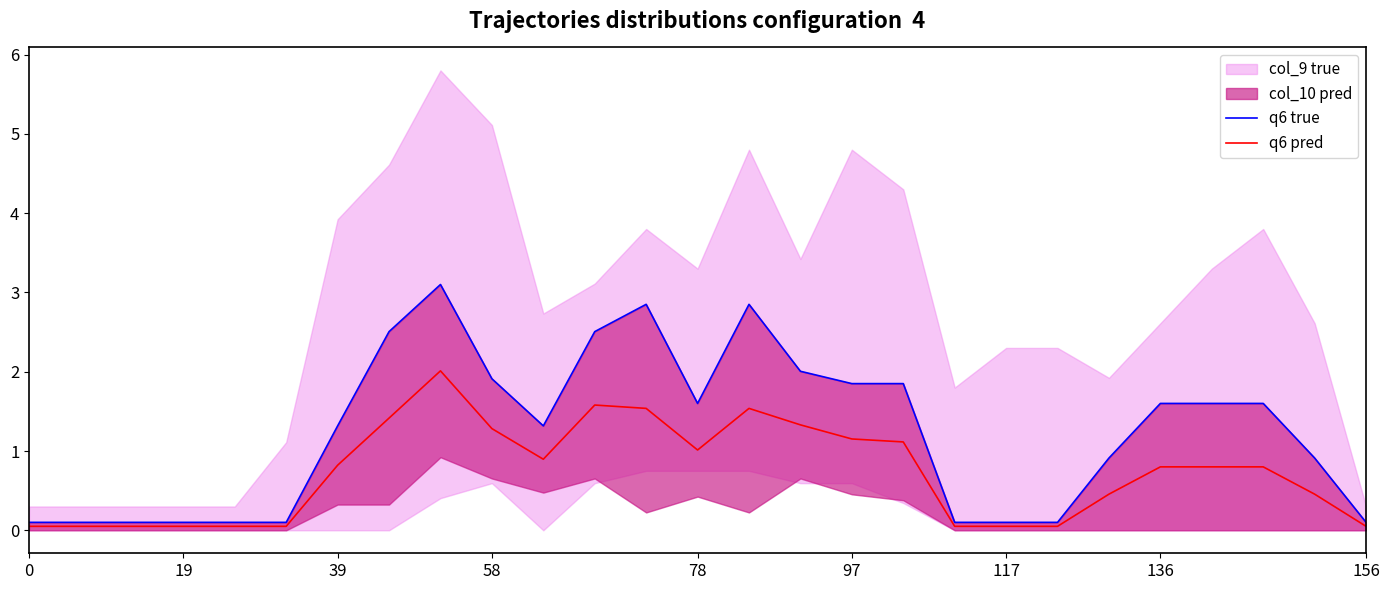

What is the value of the q6 true point at the 8th from the left?

2.5